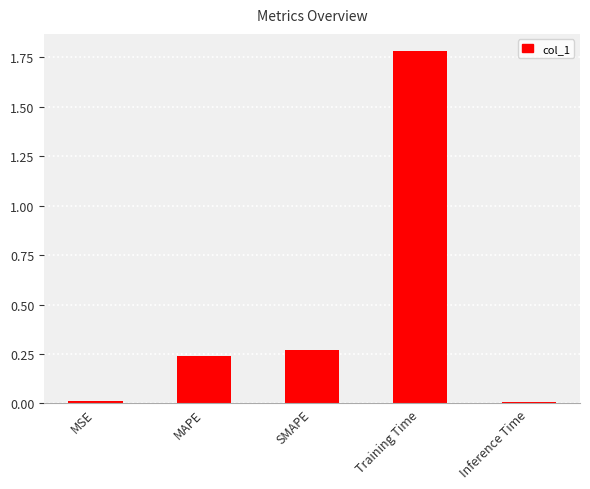

Are the bars horizontal?

No